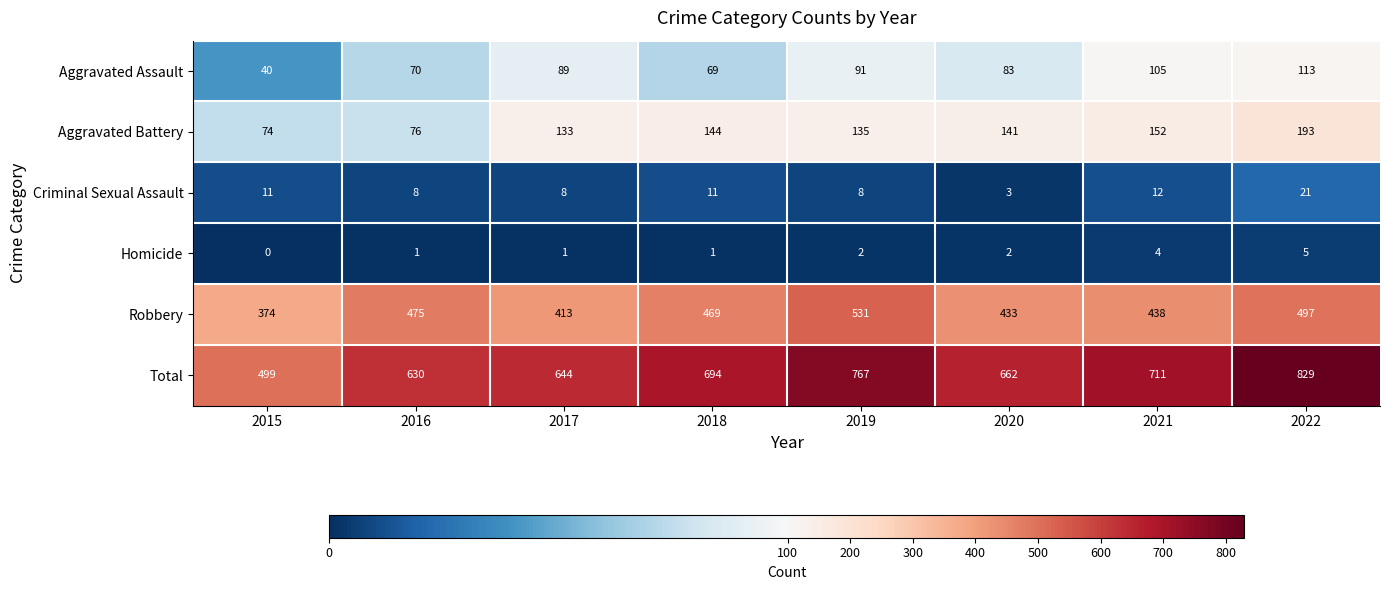

What is the total value across all series at 2018?

1388